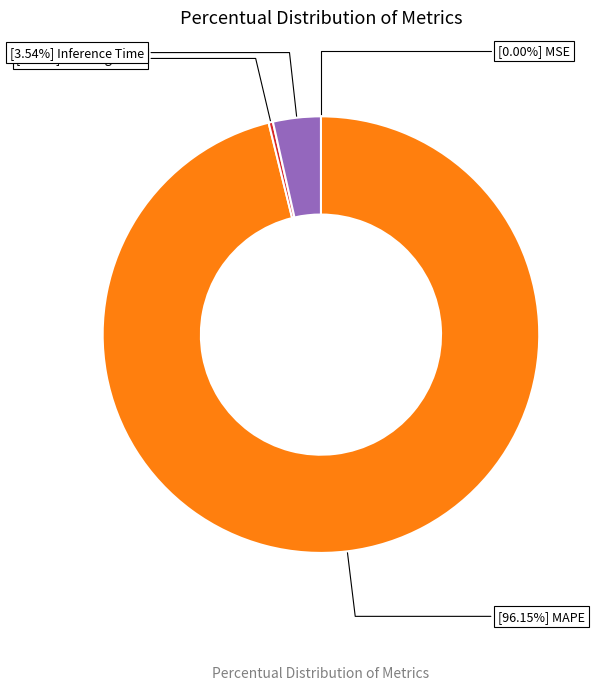

Is there any slice that represents more than half of the pie?

Yes